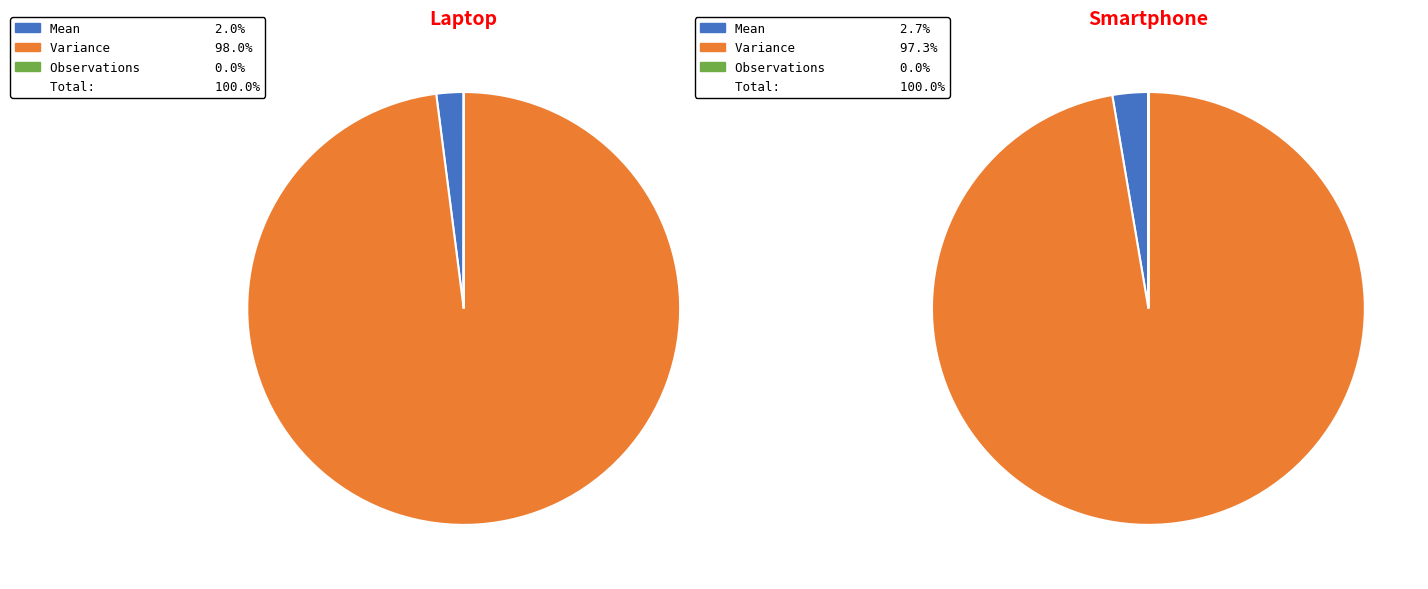

How many segments does this pie chart have?

3